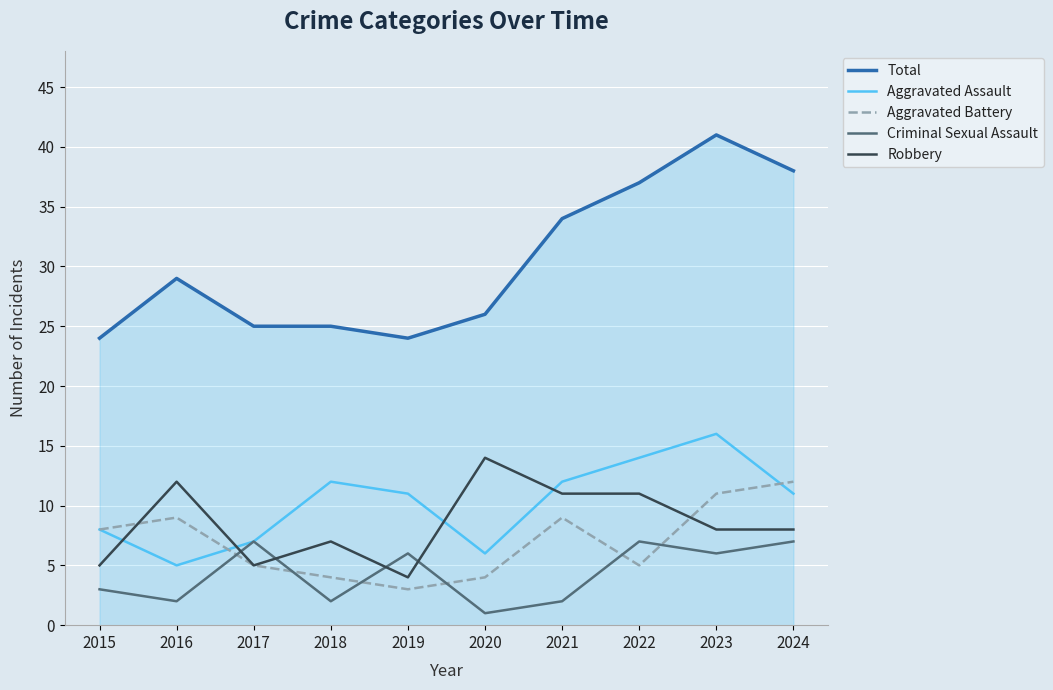

Rank the series at 2018 from lowest to highest value.

Criminal Sexual Assault, Aggravated Battery, Robbery, Aggravated Assault, Total